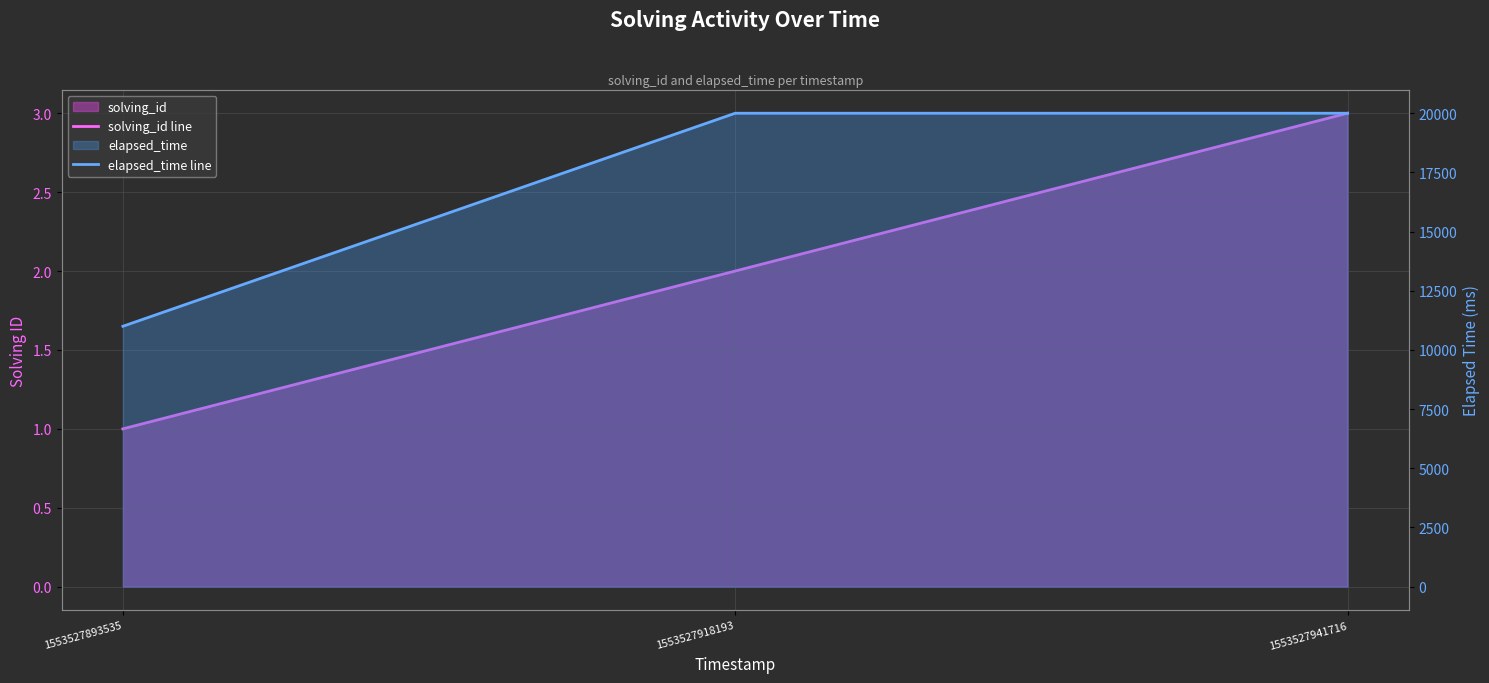

What is the total value across all series at 1553527893535?

11001